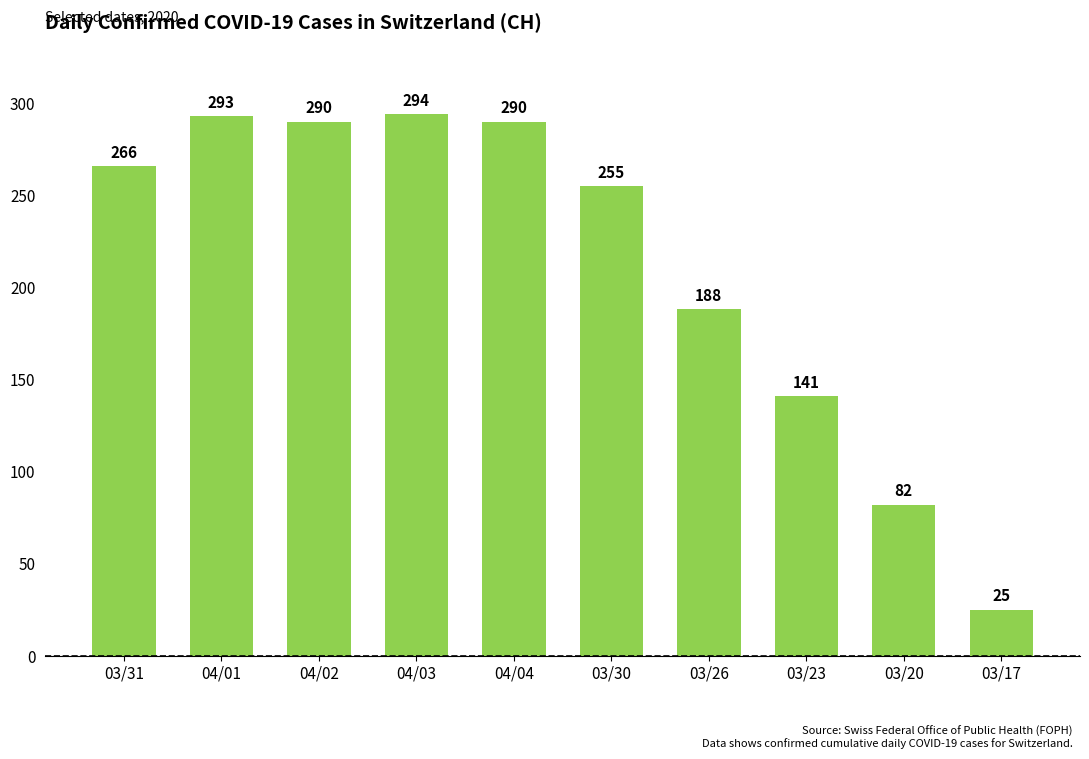

Reading left to right, list all the values displayed in this chart.

266	293	290	294	290	255	188	141	82	25